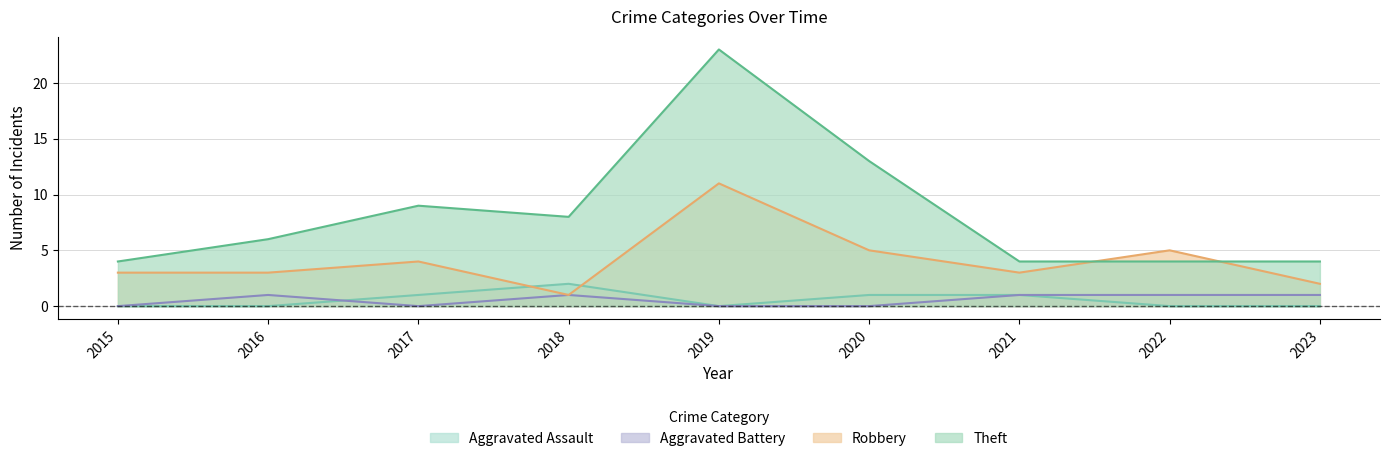

How many Robbery values are between 3 and 5?

6